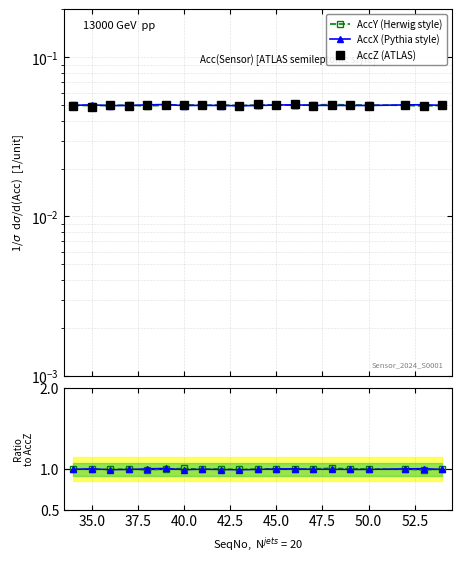

Which has a higher value, 37.5 or 50.0?

37.5